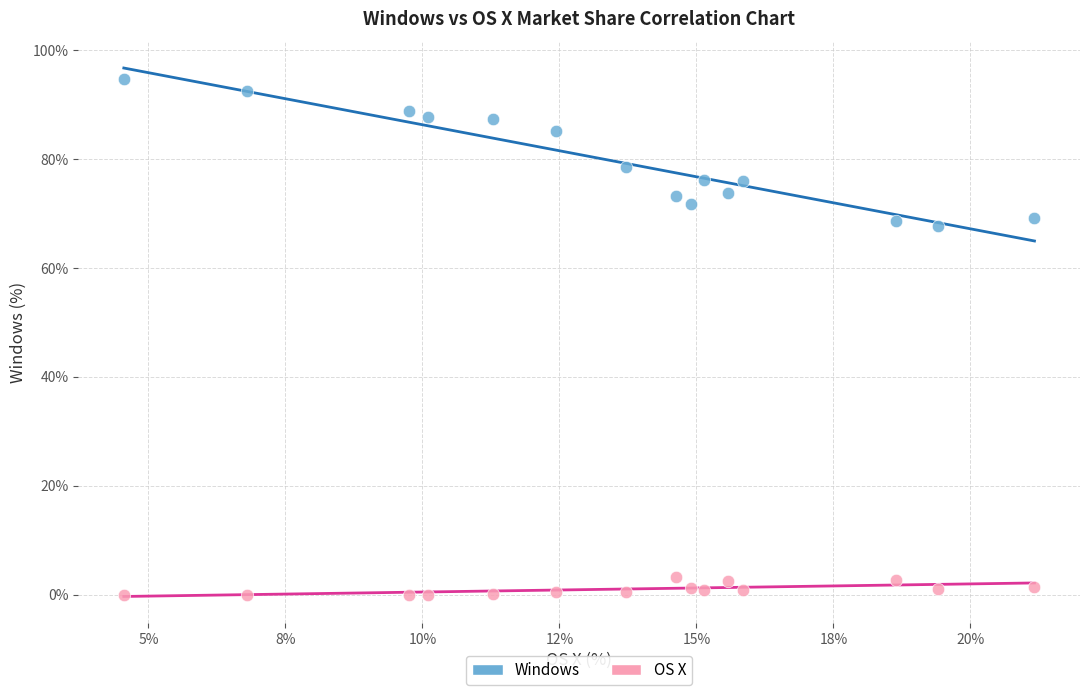

In the Windows series, what Y value is closest to 81?

78.5